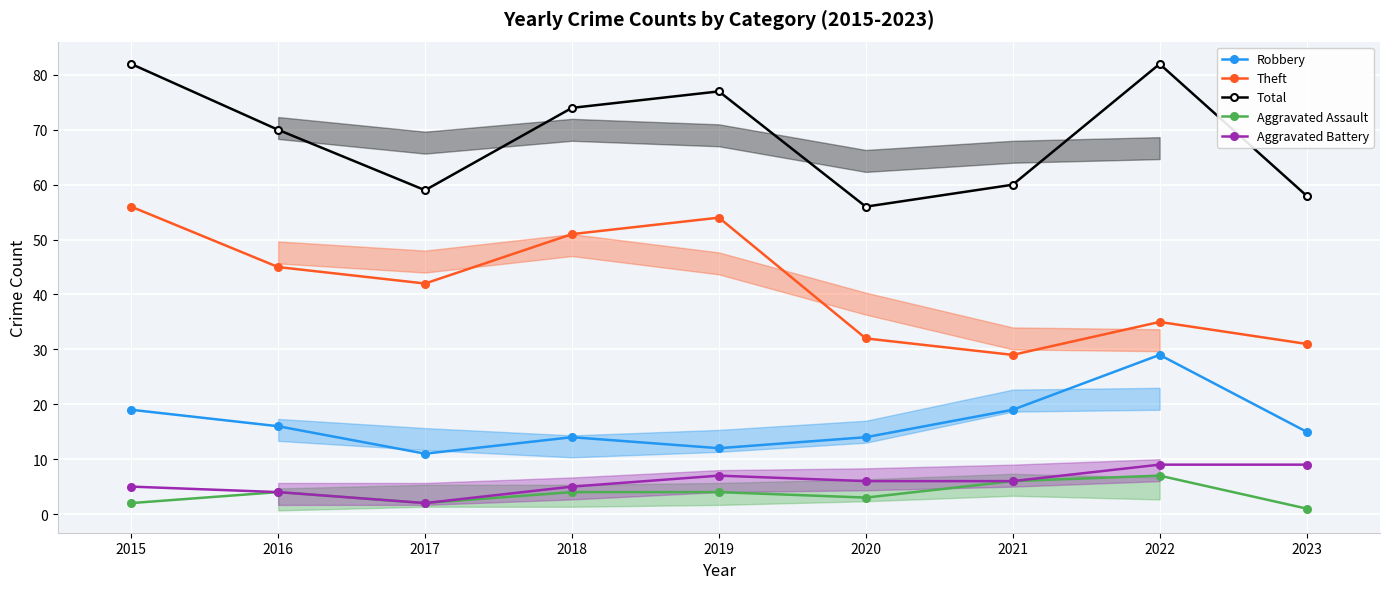

Does the chart display data point markers on the line(s)?

Yes